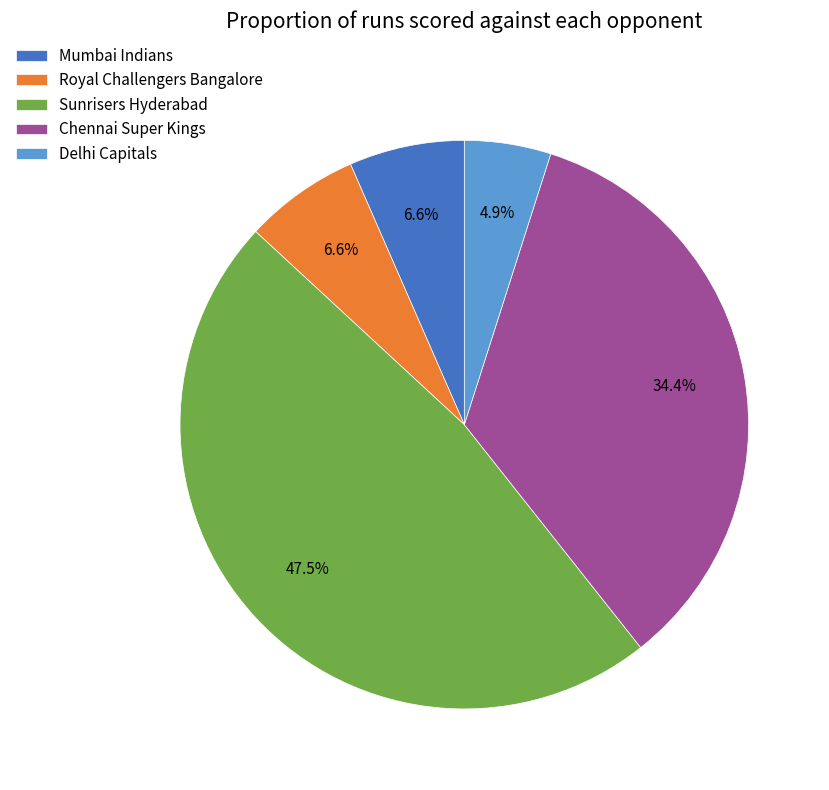

Is the sum of Delhi Capitals and Royal Challengers Bangalore greater than half?

No